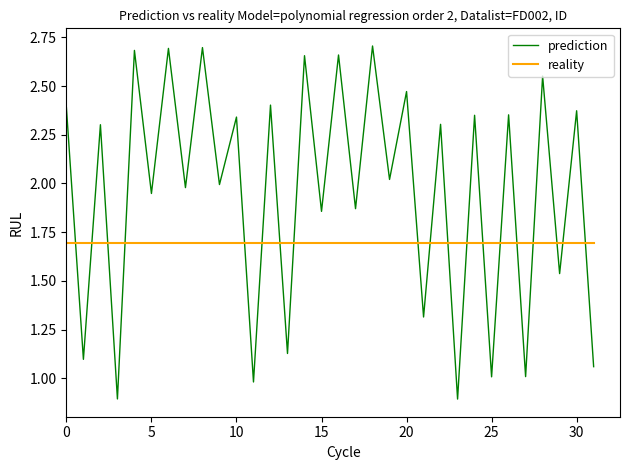

How many times do prediction and reality cross each other?

19